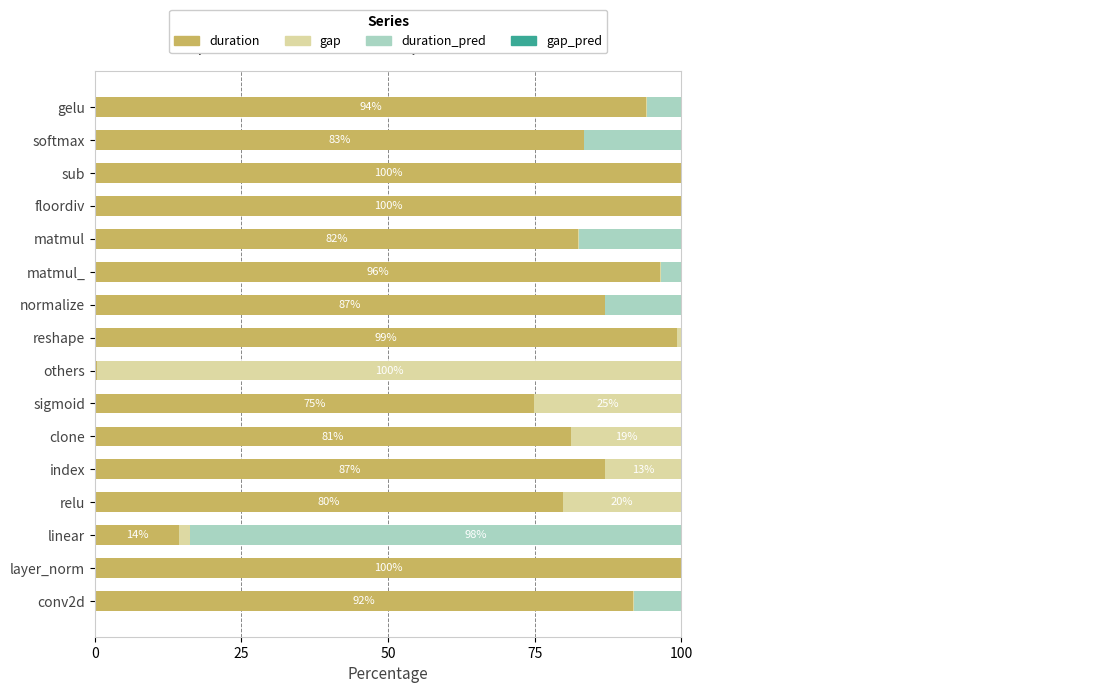

True or false: duration has a value of 22.4 at clone.

False